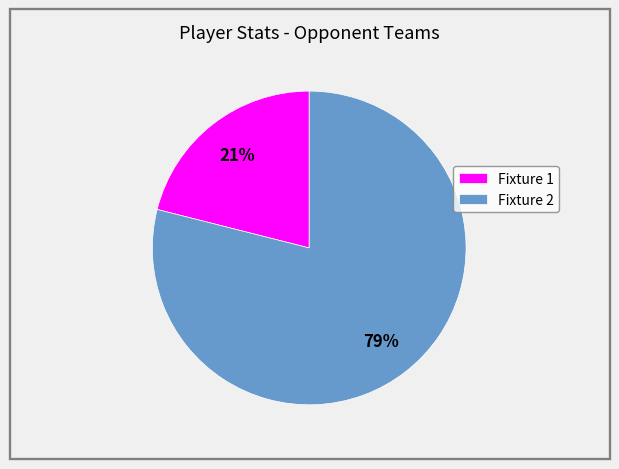

What percentage is the Fixture 2 slice, to the nearest percent?

79%